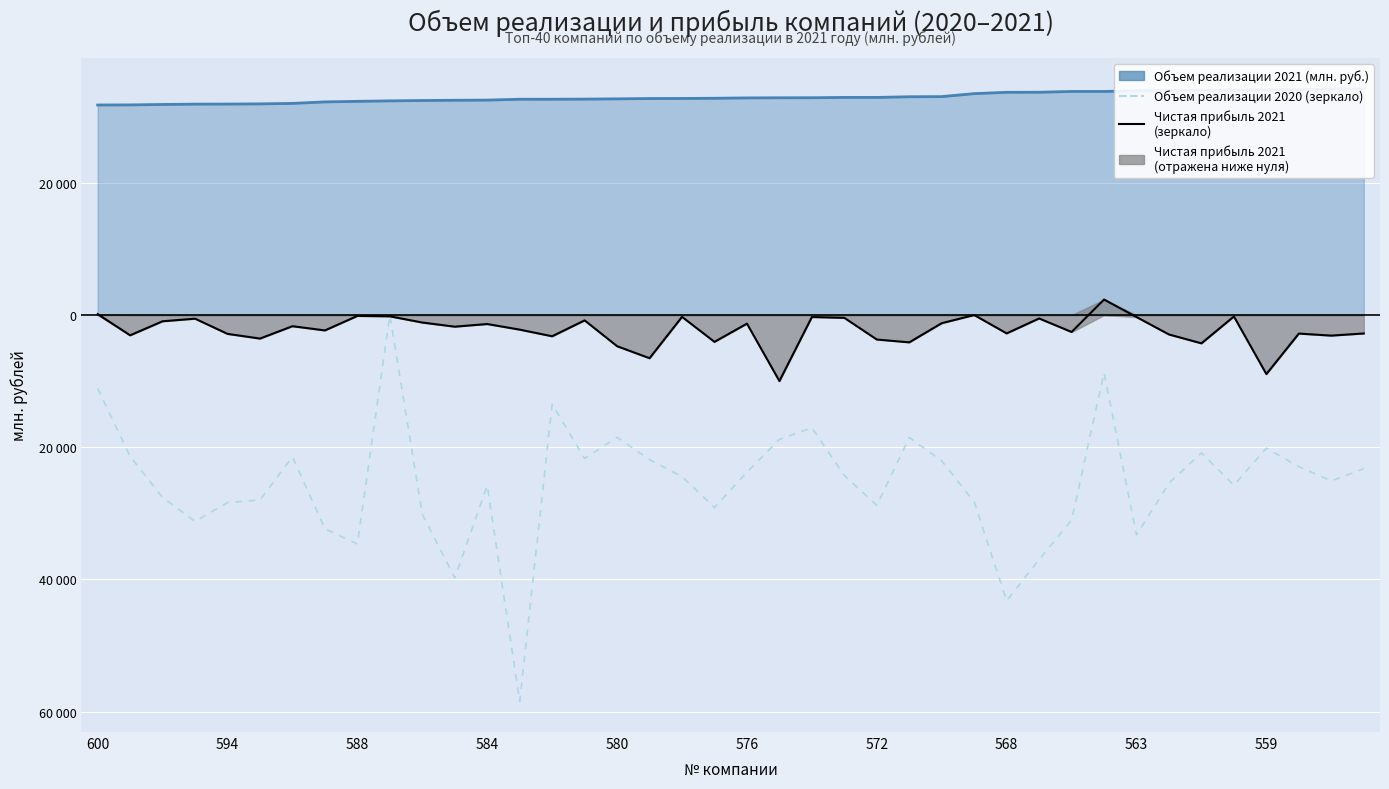

True or false: Объем реализации в 2021 году (млн. руб.) has more than 1 interior local peaks.

False